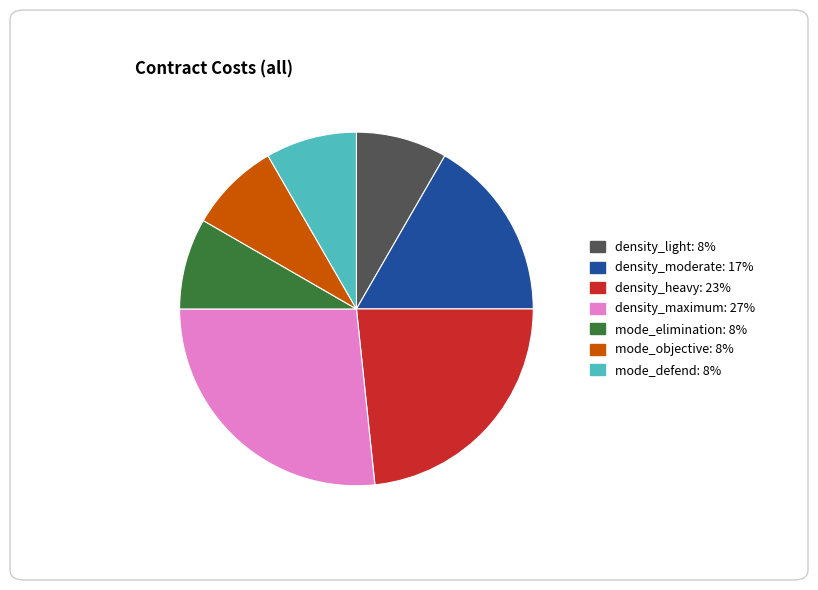

Does mode_objective account for over 50% of the chart?

No